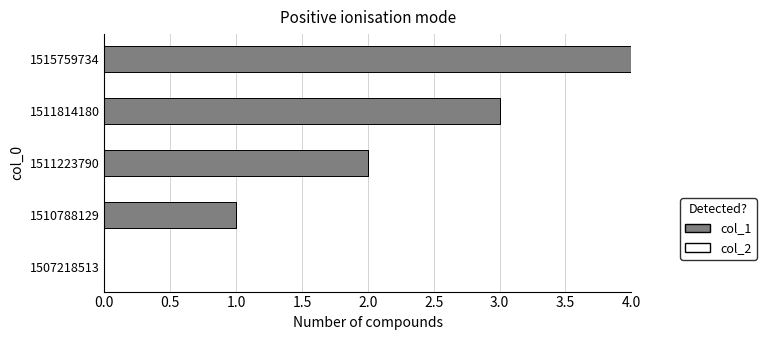

True or false: the data shows 3 at 1511223790.

False